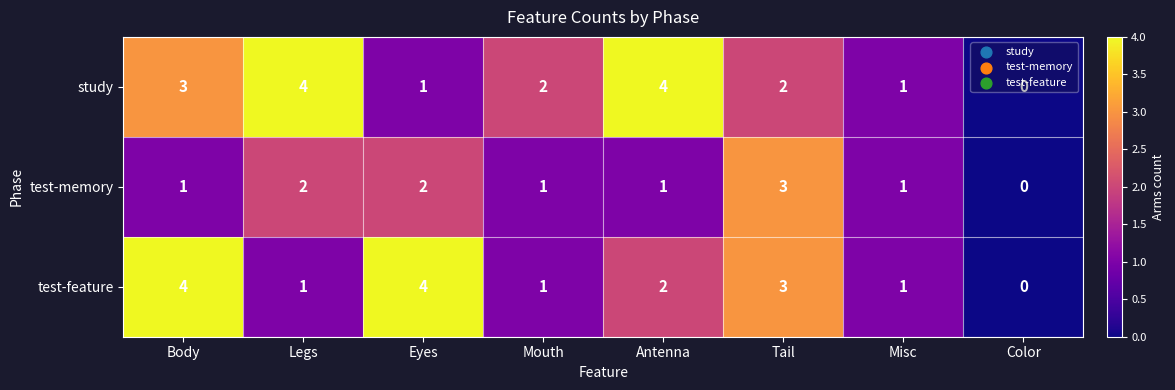

Is the value of test-memory at Mouth greater than the value of test-feature at Antenna?

No